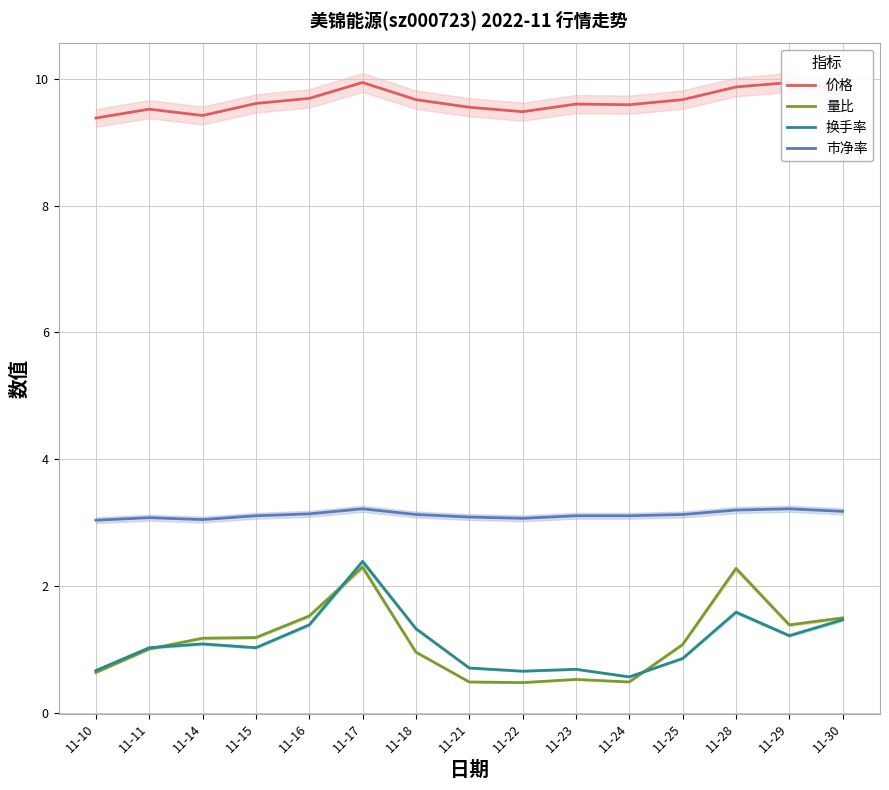

Count the 市净率 values in the range 3 to 4.

15